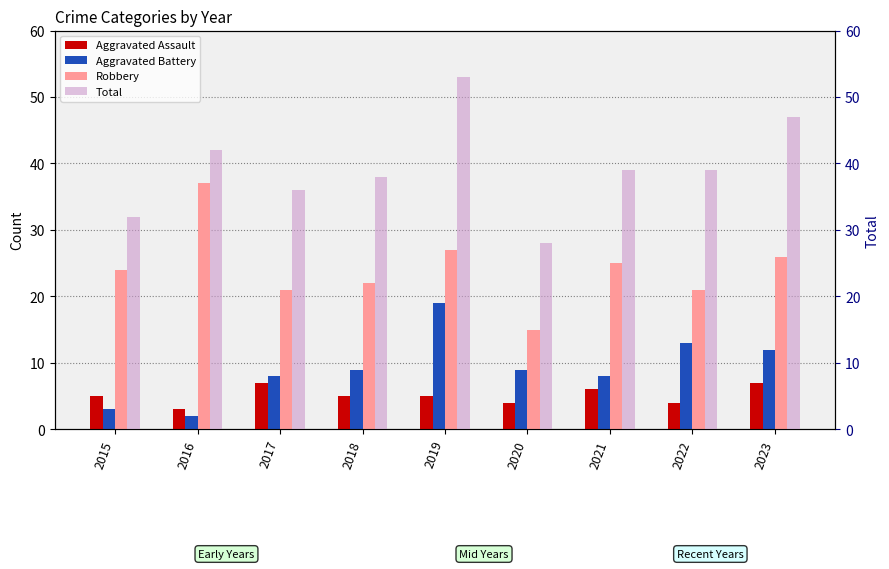

What is the total value across all series at 2020?

56